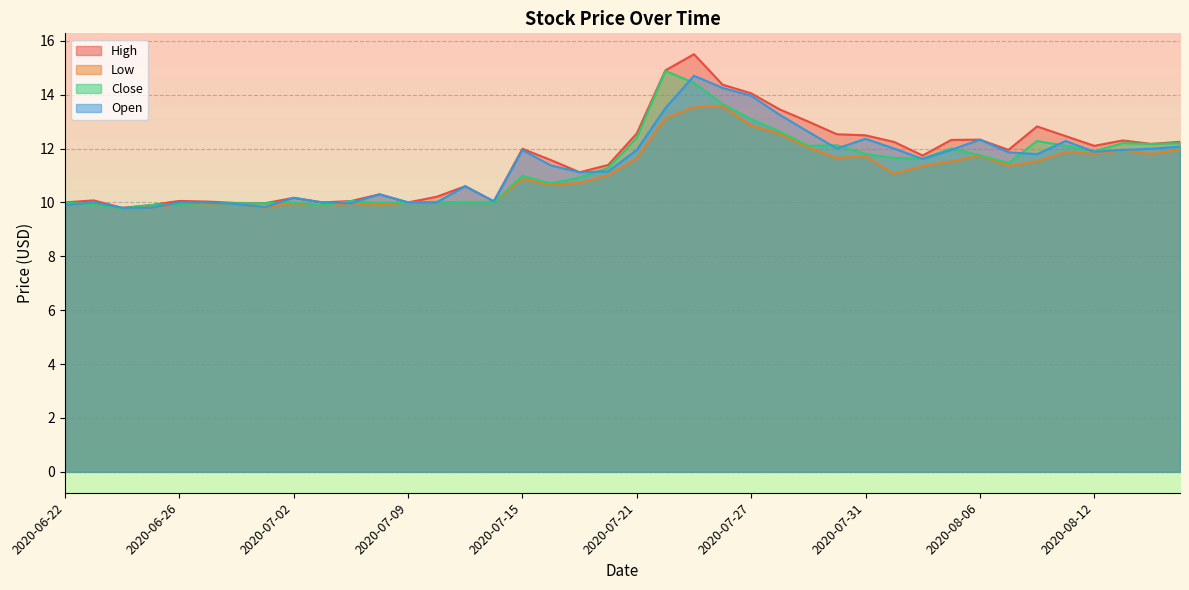

Which label corresponds to the smallest value in the chart?

2020-06-24